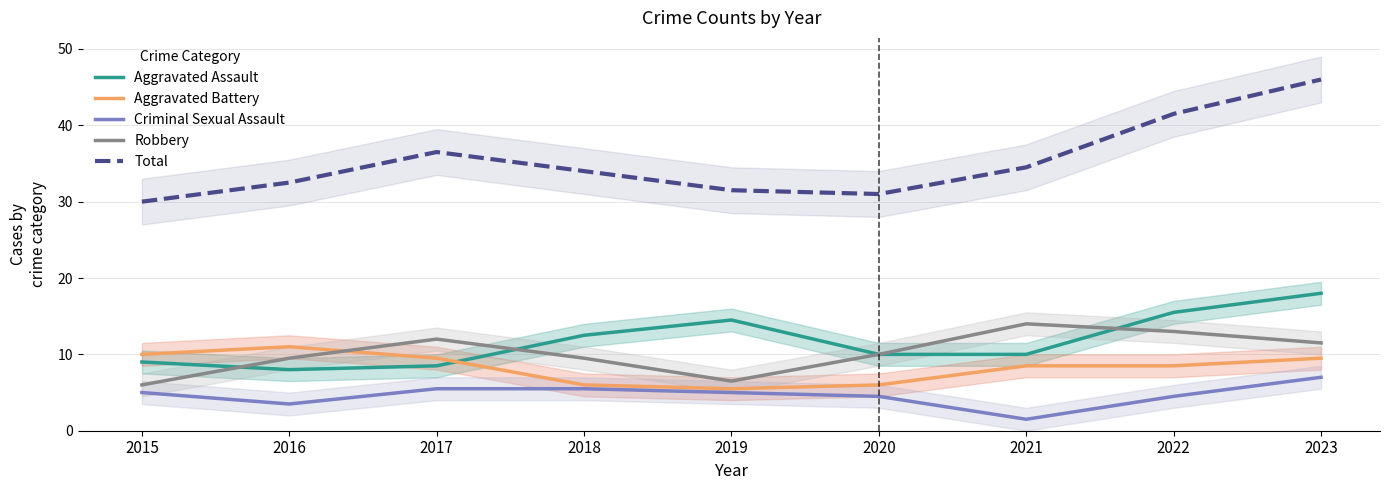

What is the difference between the Aggravated Battery values at 2017 and 2019?

4.0